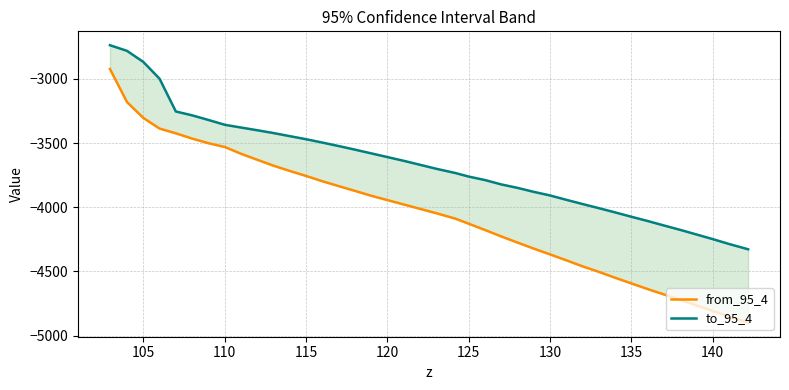

Does the chart have visible grid lines?

Yes